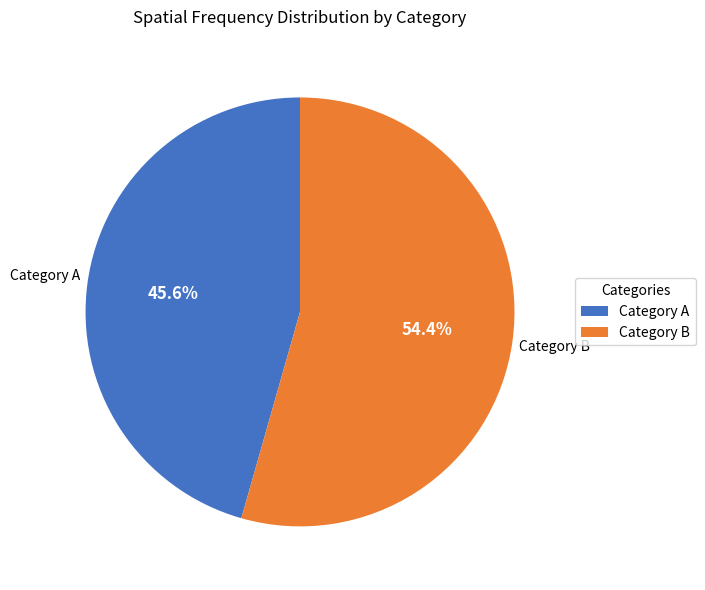

How much of the chart is everything except Category B?

45.6%